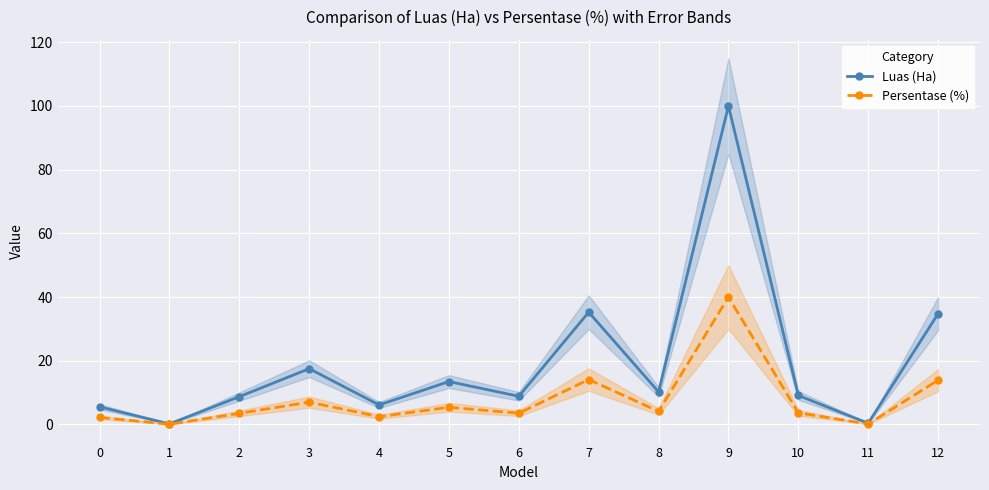

What is the value of the Luas (Ha) point at the 3rd from the left?

8.7